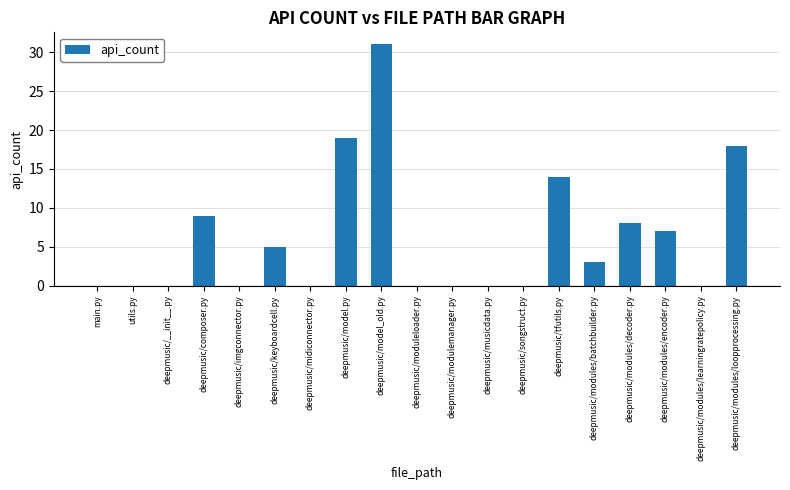

What is the change in value from deepmusic/modulemanager.py to deepmusic/tfutils.py?

+14